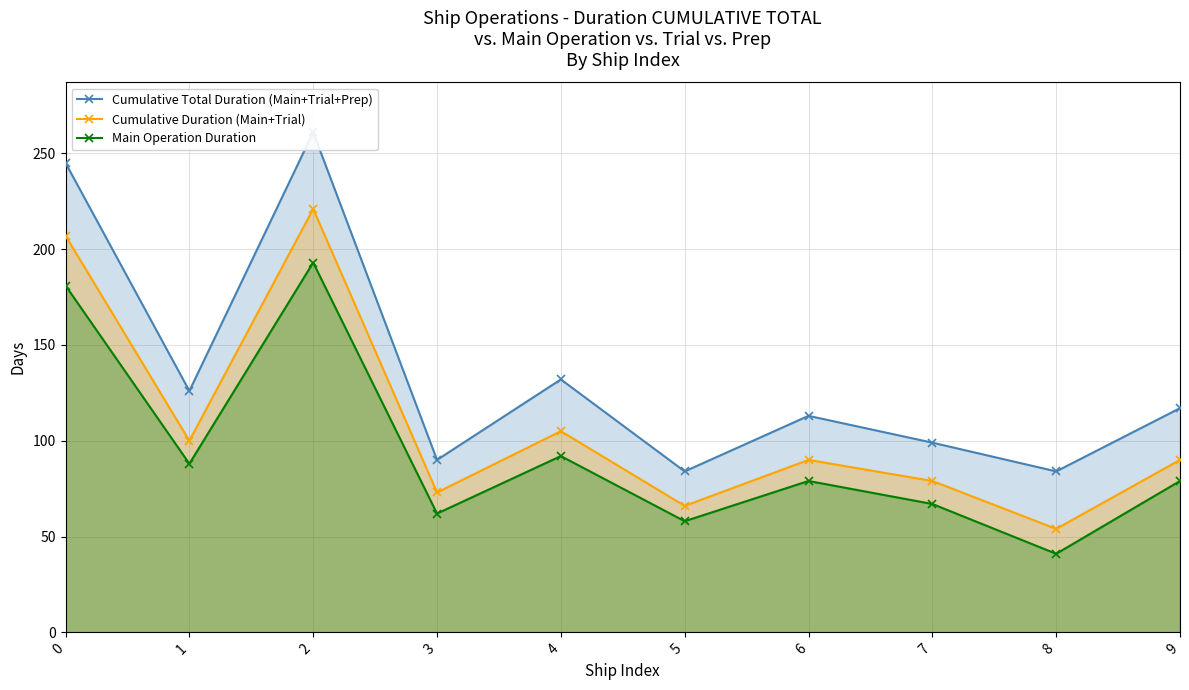

True or false: Main Operation Duration has more than 0 interior local peaks.

True